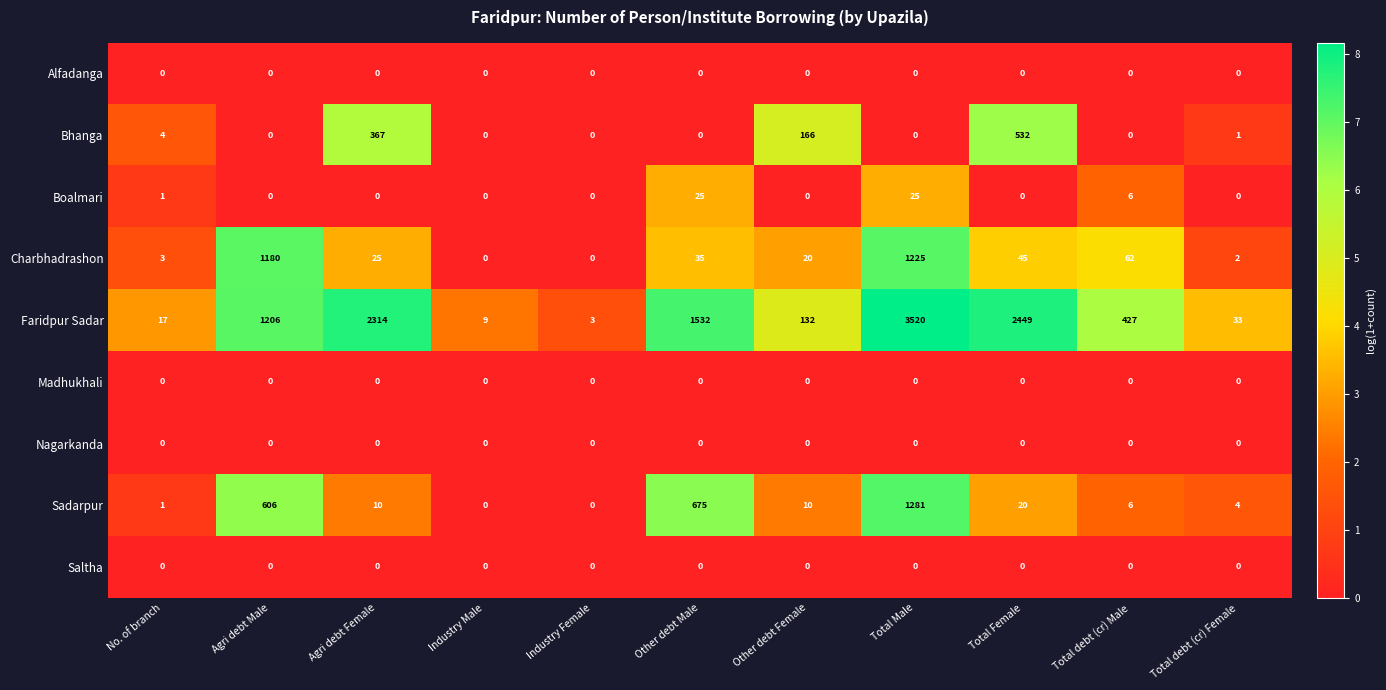

What is the maximum value shown in the chart?

3520